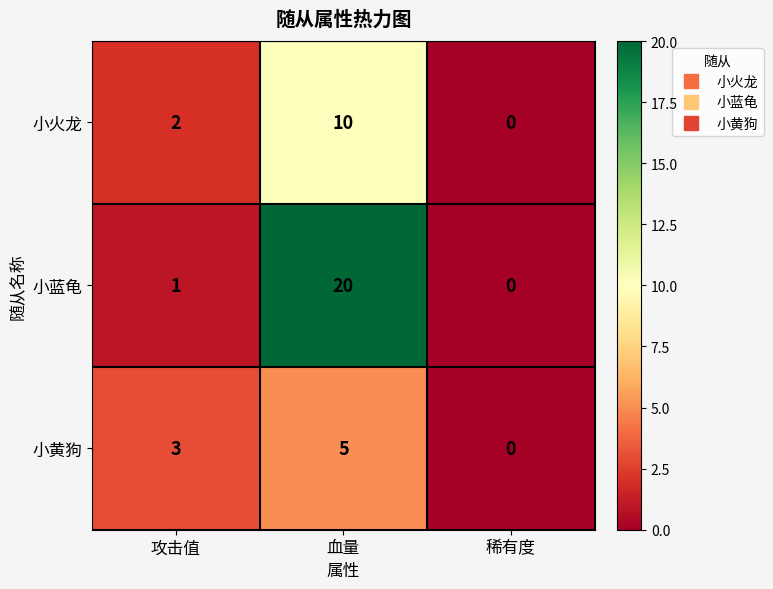

What is the difference between the 小黄狗 values at 血量 and 稀有度?

5